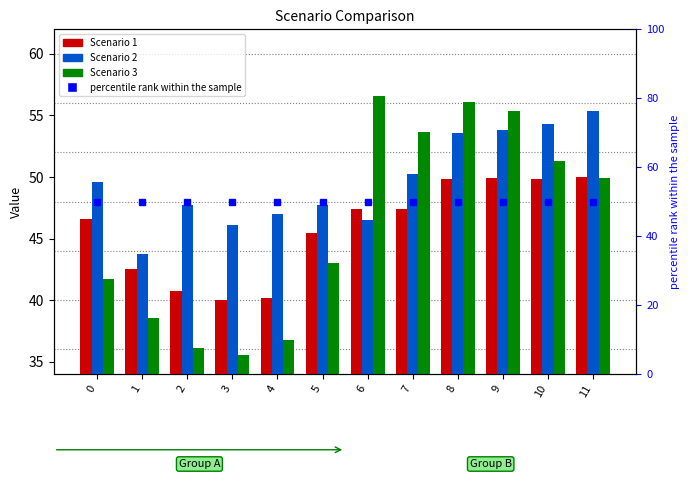

What is the maximum value for Scenario 3?

56.6